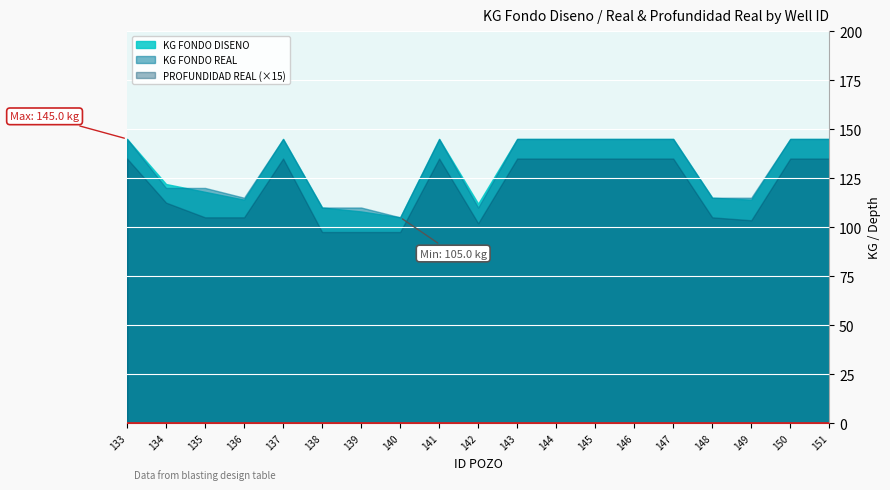

Reading right to left, extract all data points from this chart.

KG FONDO DISENO: 151=145.0	150=145.0	149=114.0	148=115.0	147=145.0	146=145.0	145=145.0	144=145.0	143=145.0	142=112.0	141=145.0	140=105.0	139=108.0	138=110.0	137=145.0	136=114.0	135=118.0	134=122.0	133=145.0
KG FONDO REAL: 151=145.0	150=145.0	149=115.0	148=115.0	147=145.0	146=145.0	145=145.0	144=145.0	143=145.0	142=110.0	141=145.0	140=105.0	139=110.0	138=110.0	137=145.0	136=115.0	135=120.0	134=120.0	133=145.0
PROFUNDIDAD REAL: 151=9.0	150=9.0	149=6.9	148=7.0	147=9.0	146=9.0	145=9.0	144=9.0	143=9.0	142=6.8	141=9.0	140=6.5	139=6.5	138=6.5	137=9.0	136=7.0	135=7.0	134=7.5	133=9.0